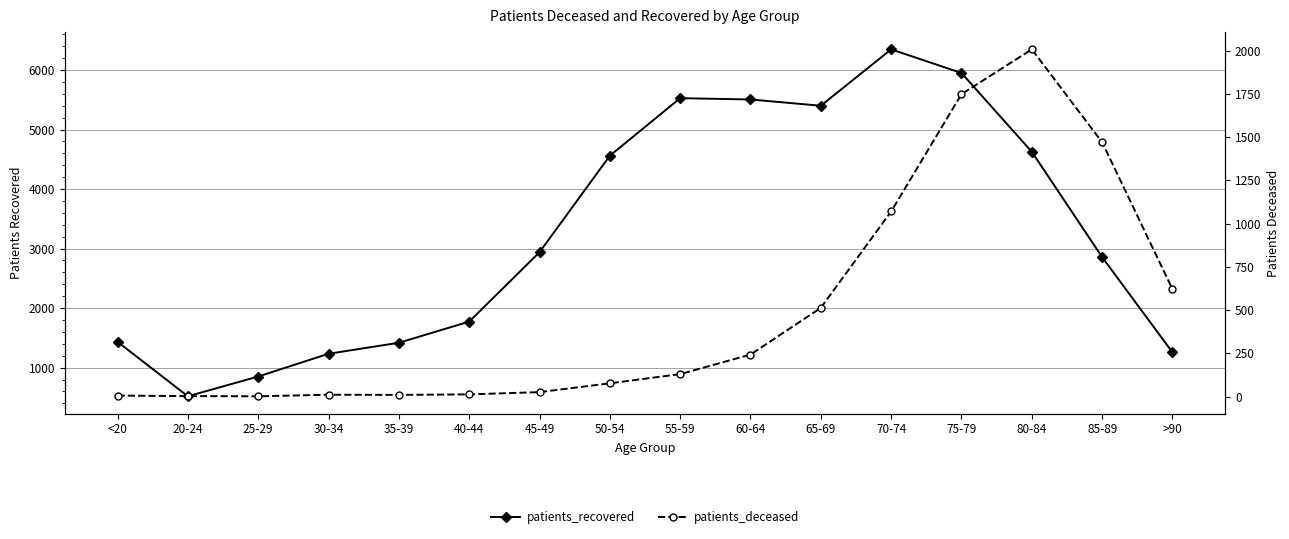

What is the sum of the patients_recovered values at 45-49 and 85-89?

5796